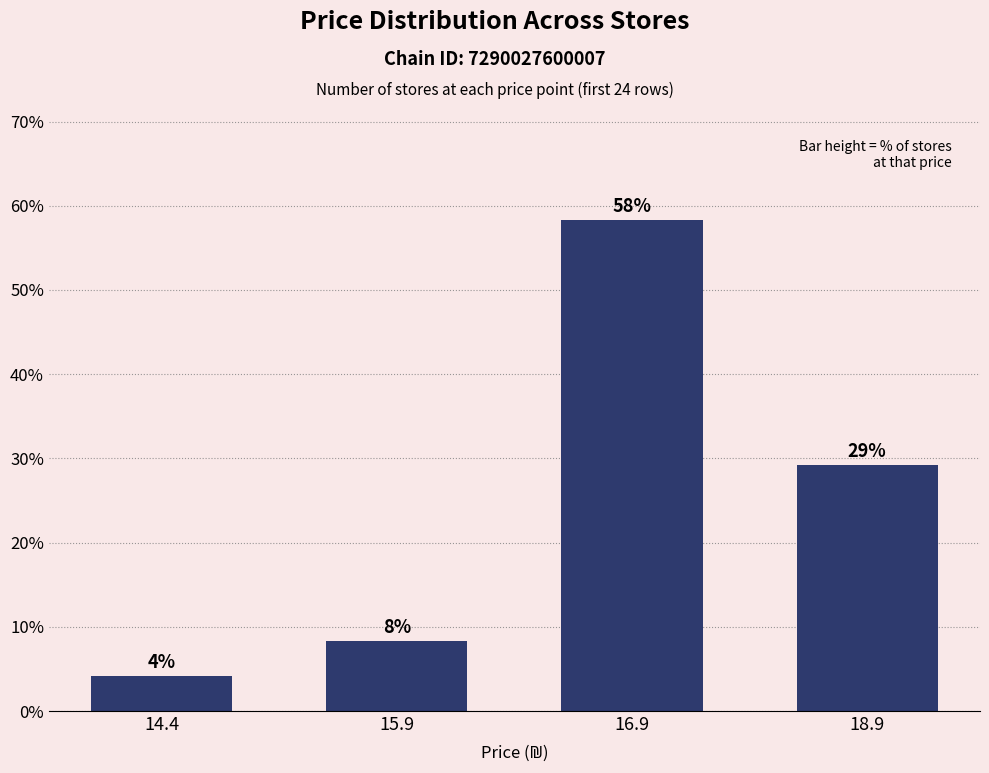

Are the bars horizontal?

No